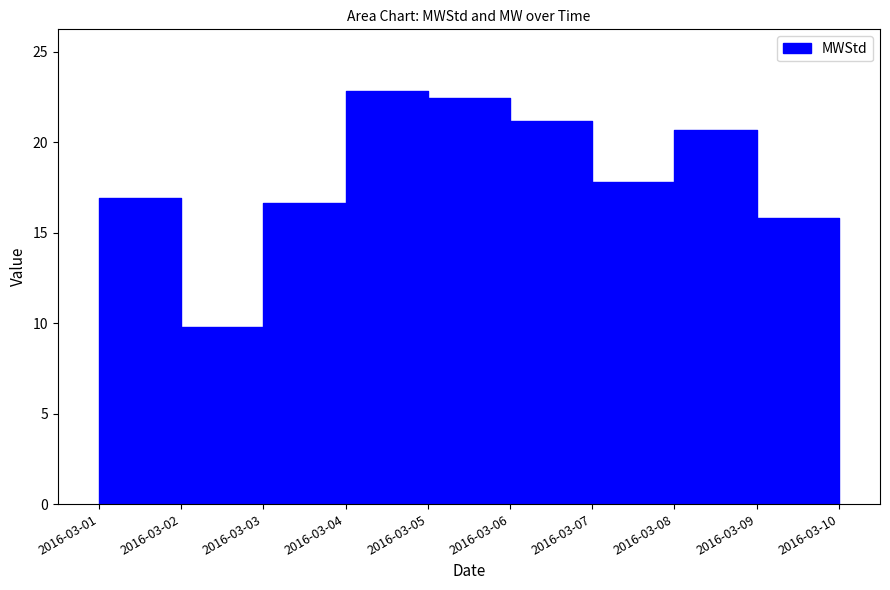

The MW series shows 1173.2 at 2016-03-02. True or false?

False